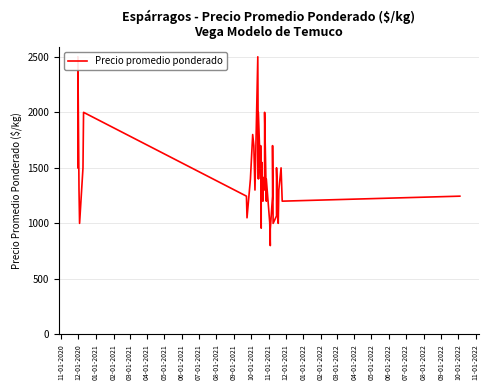

What is the value of the 16th point from the left?

1400